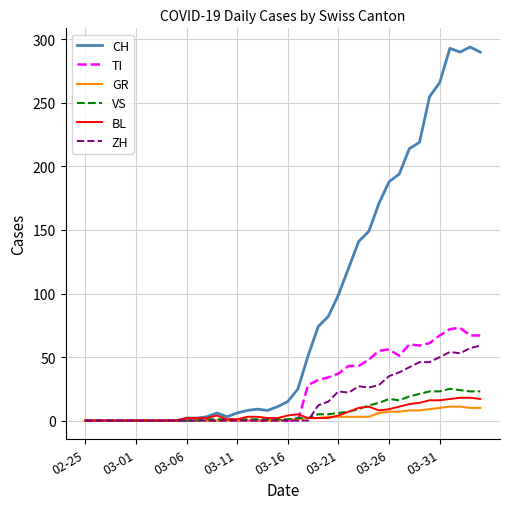

What is the maximum value shown in the chart?

294